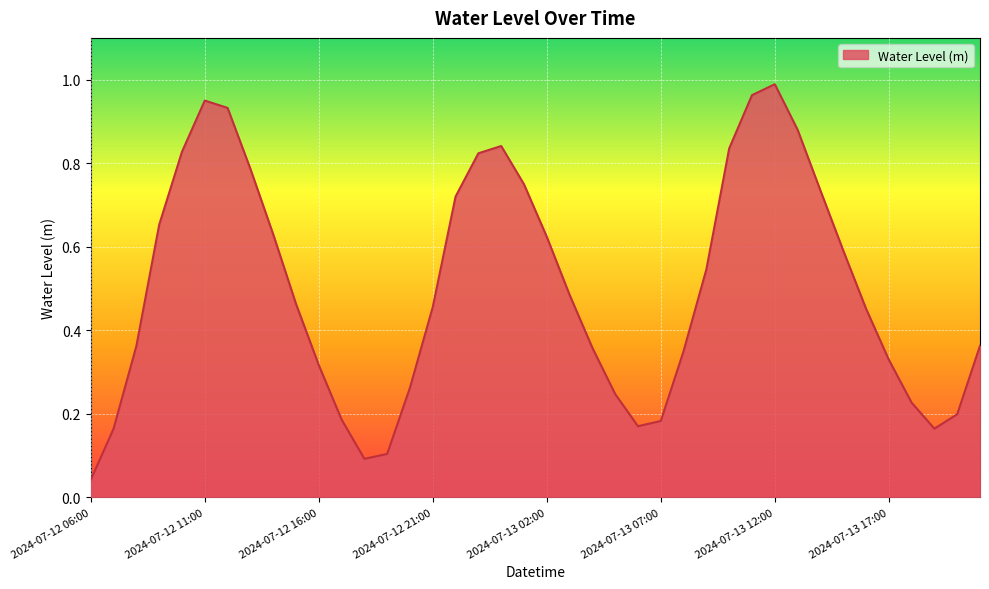

Reading right to left, list all the values displayed in this chart.

2024-07-13 21:00=0.4	2024-07-13 20:00=0.2	2024-07-13 19:00=0.2	2024-07-13 18:00=0.2	2024-07-13 17:00=0.3	2024-07-13 16:00=0.5	2024-07-13 15:00=0.6	2024-07-13 14:00=0.7	2024-07-13 13:00=0.9	2024-07-13 12:00=1.0	2024-07-13 11:00=1.0	2024-07-13 10:00=0.8	2024-07-13 09:00=0.5	2024-07-13 08:00=0.4	2024-07-13 07:00=0.2	2024-07-13 06:00=0.2	2024-07-13 05:00=0.2	2024-07-13 04:00=0.4	2024-07-13 03:00=0.5	2024-07-13 02:00=0.6	2024-07-13 01:00=0.7	2024-07-13 00:00=0.8	2024-07-12 23:00=0.8	2024-07-12 22:00=0.7	2024-07-12 21:00=0.5	2024-07-12 20:00=0.3	2024-07-12 19:00=0.1	2024-07-12 18:00=0.1	2024-07-12 17:00=0.2	2024-07-12 16:00=0.3	2024-07-12 15:00=0.5	2024-07-12 14:00=0.6	2024-07-12 13:00=0.8	2024-07-12 12:00=0.9	2024-07-12 11:00=0.9	2024-07-12 10:00=0.8	2024-07-12 09:00=0.7	2024-07-12 08:00=0.4	2024-07-12 07:00=0.2	2024-07-12 06:00=0.0